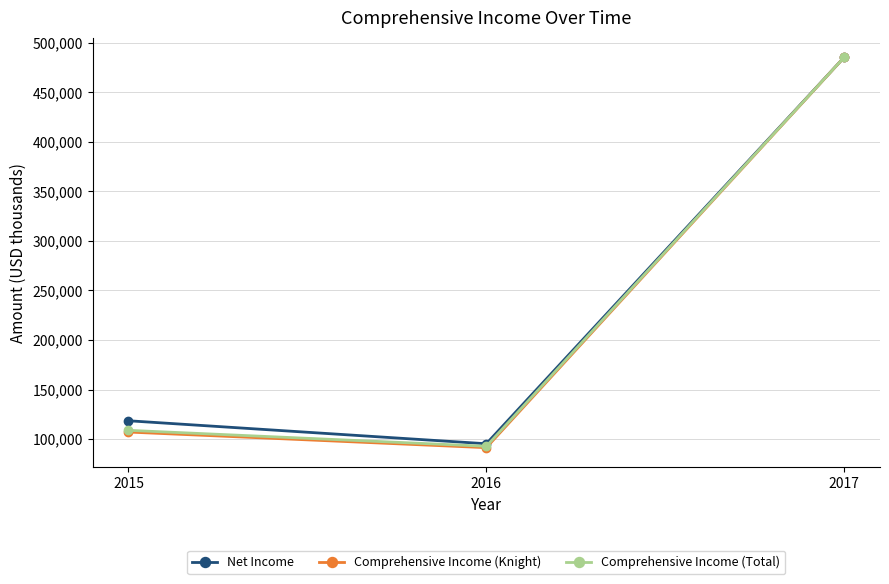

What value does the Comprehensive Income (Knight) series have at 2015?

107060